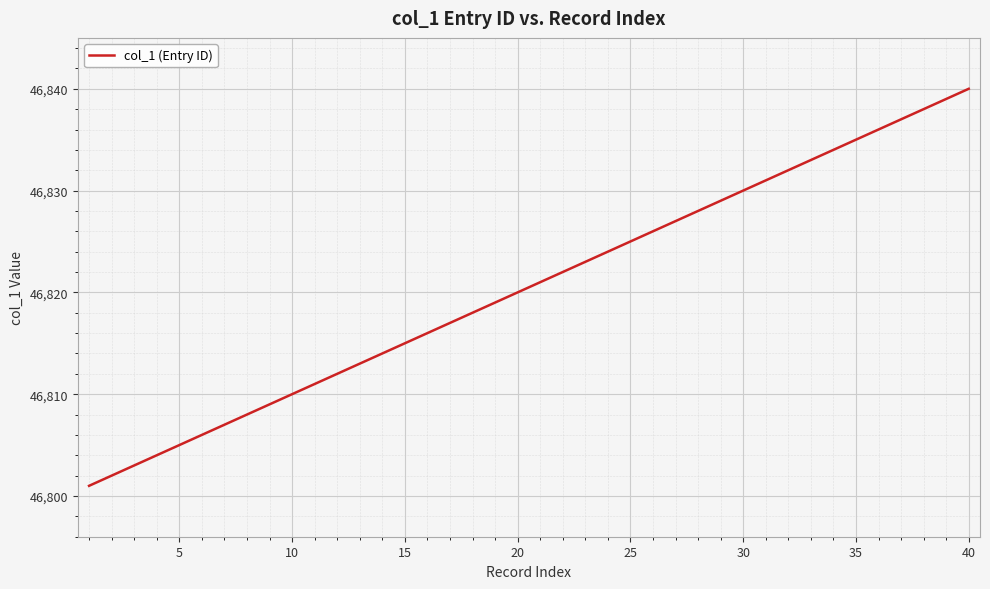

What is the difference between the maximum and minimum values?

39